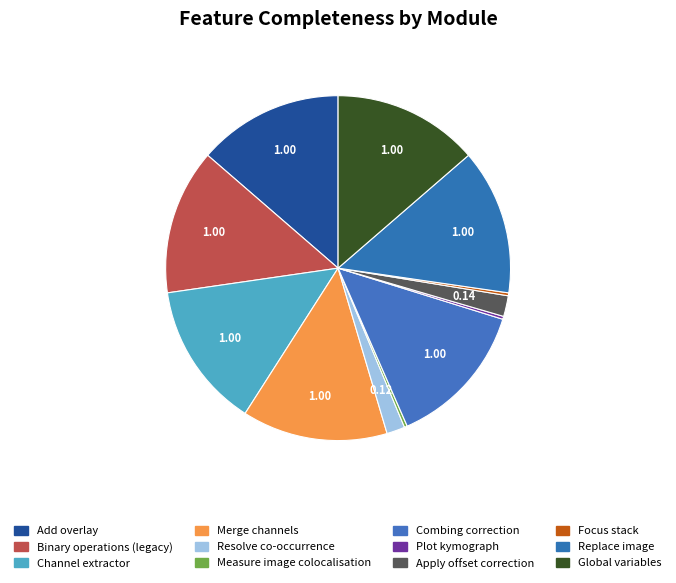

The Focus stack slice represents 1% of the pie. True or false?

False